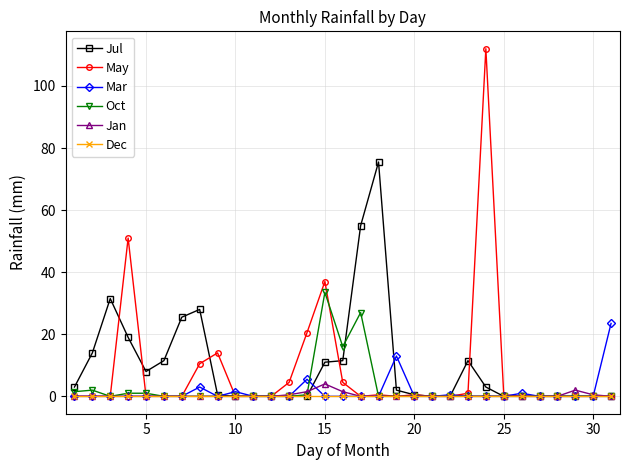

Which series has the widest spread of values?

May